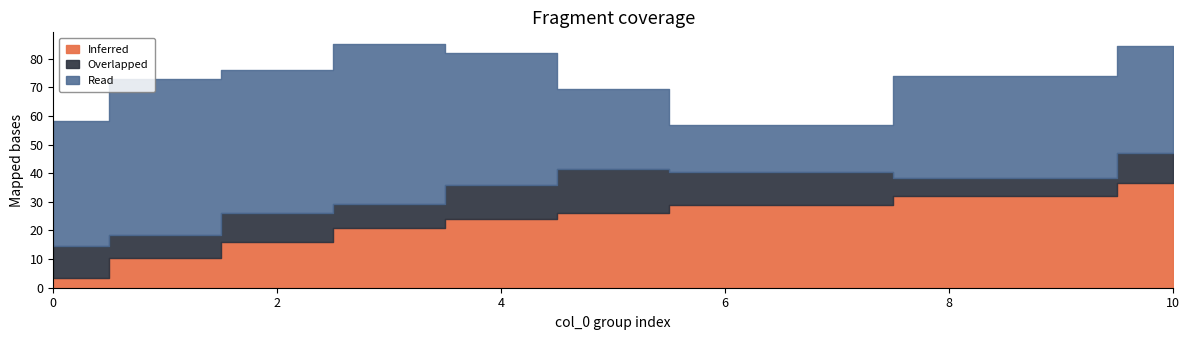

Which has a higher value, 34 or 15?

34